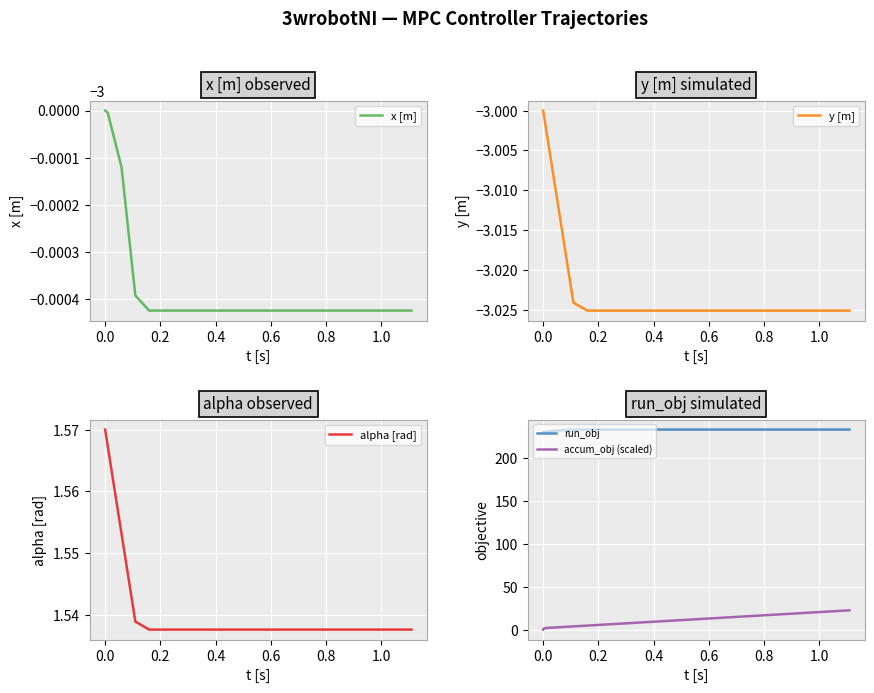

True or false: accum_obj (scaled) and run_obj cross at least once.

False